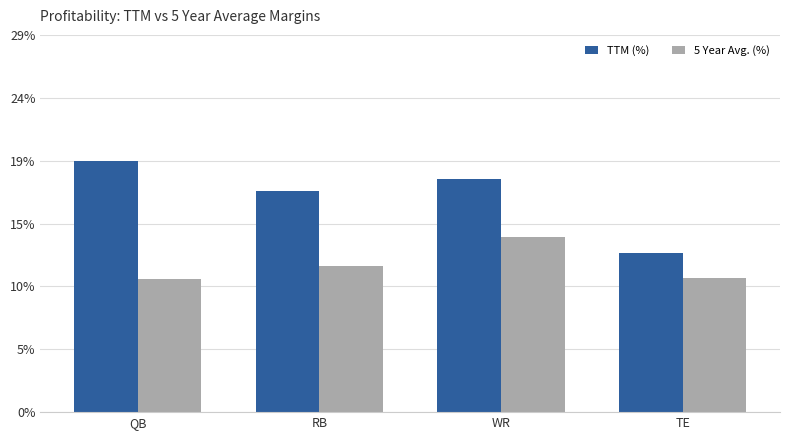

What are all the series names shown in the legend?

TTM (%), 5 Year Avg. (%)